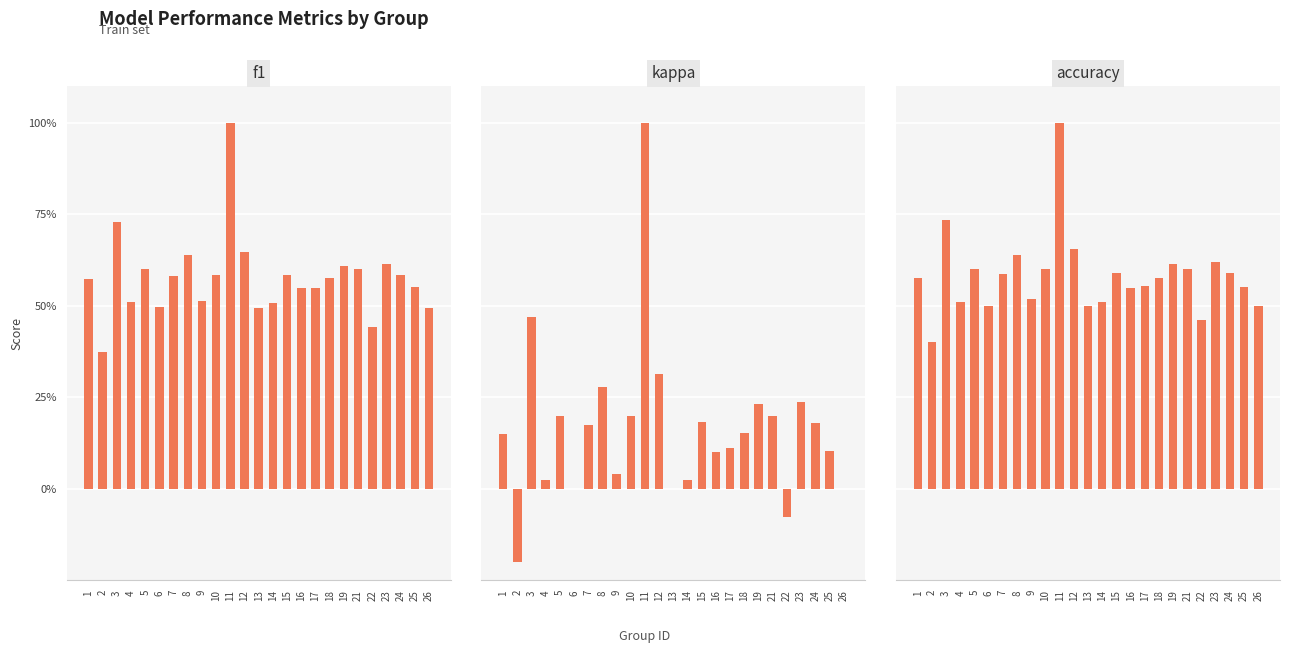

The kappa series shows 0.1 at 16. True or false?

True